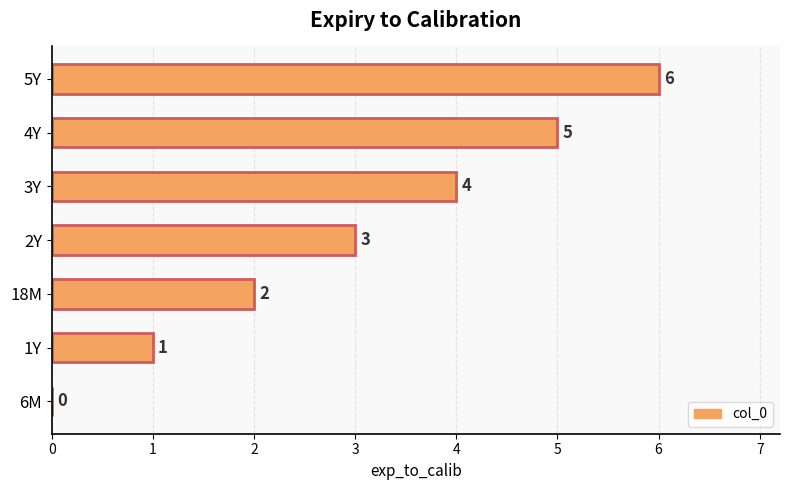

What is the sum of all values?

21